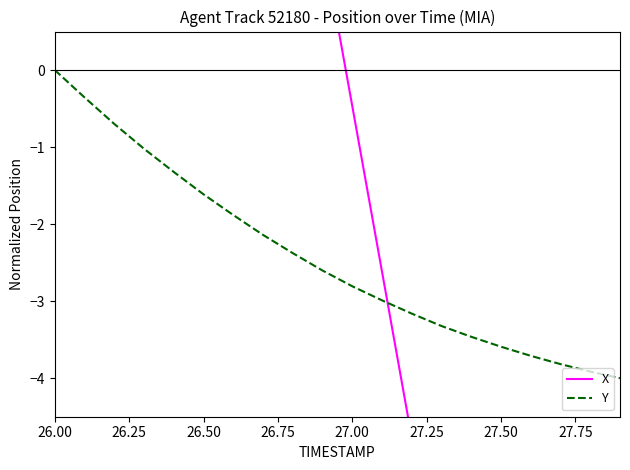

At which label does Y first exceed -2?

26.00